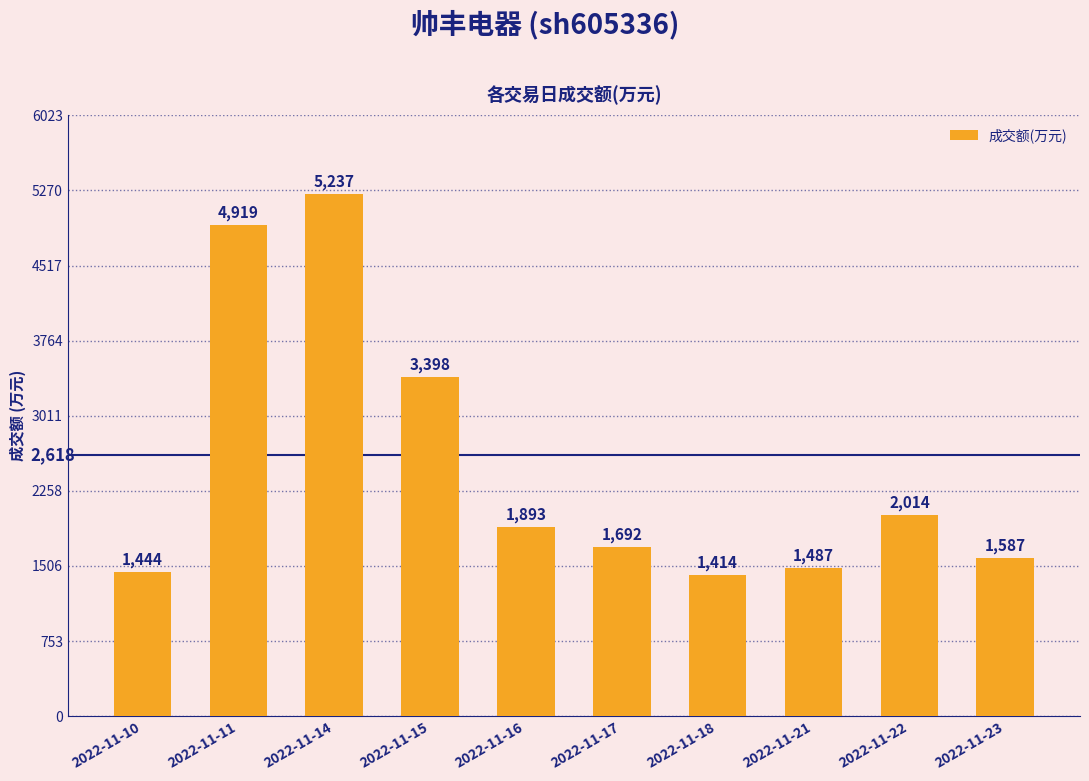

What is the maximum value shown in the chart?

5237